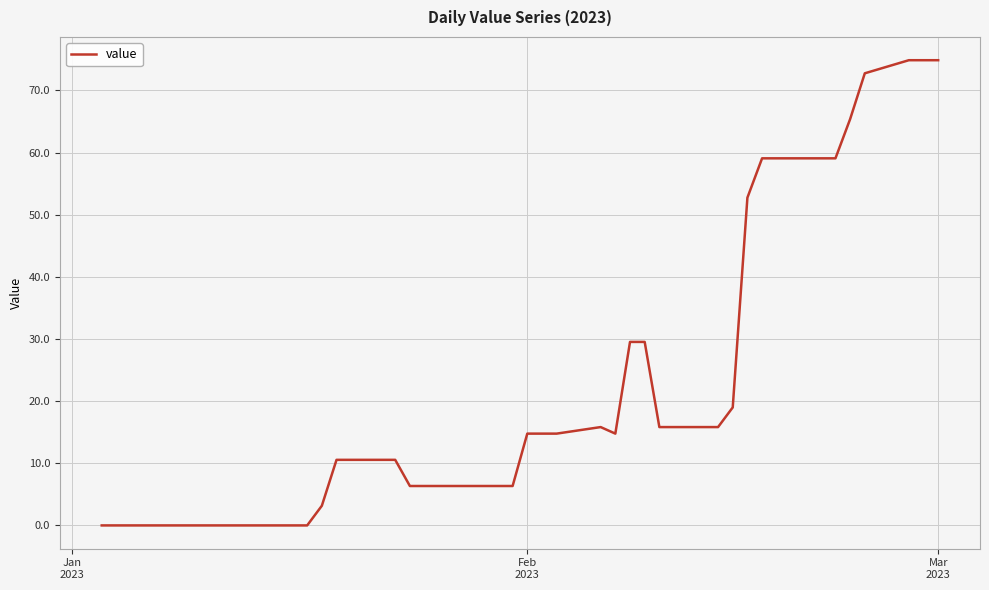

What is the difference between the maximum and minimum values?

74.9